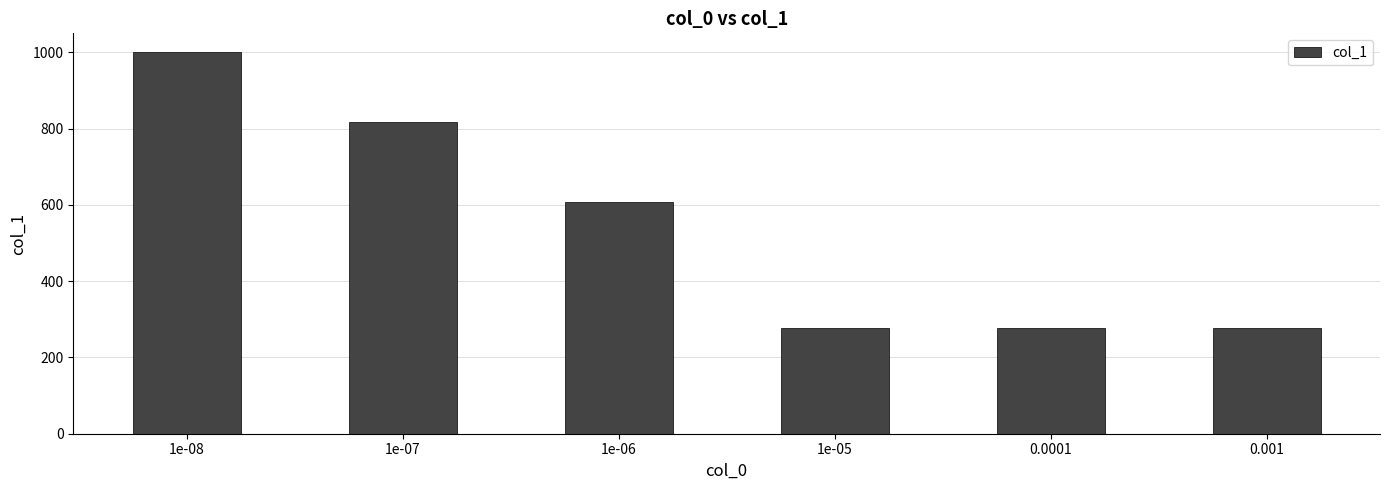

The value at 0.001 is 88. True or false?

False